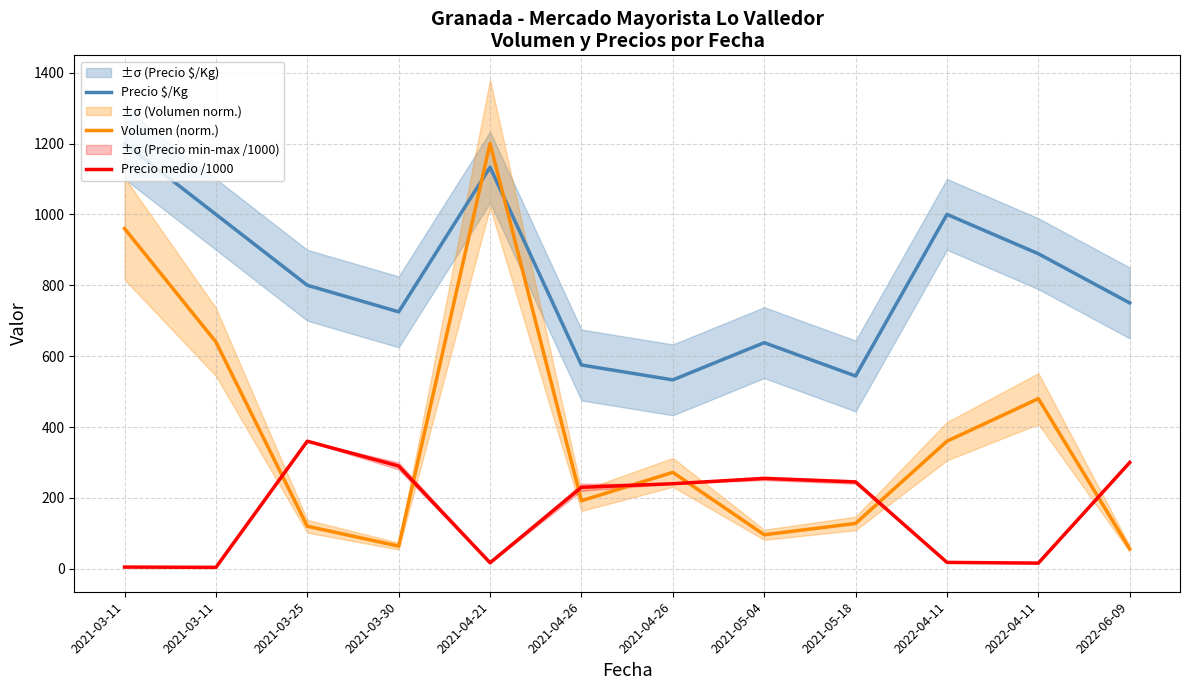

Rank the series at 2021-04-26 from highest to lowest value.

Precio $/Kg, Precio medio /1000, Volumen (norm.)